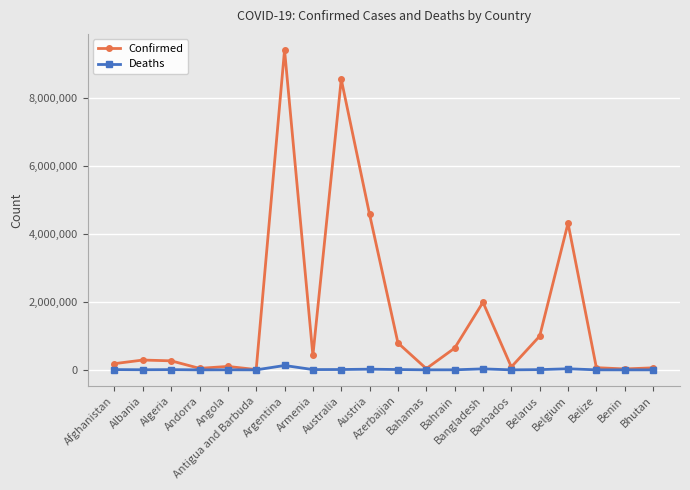

At how many categories does at least one series exceed 1581712?

5